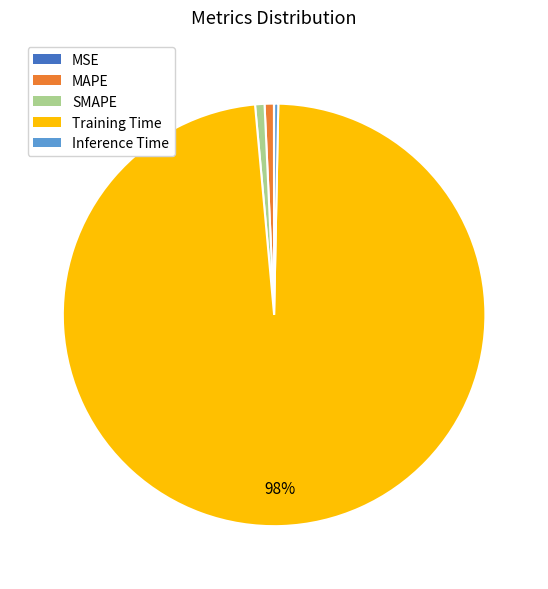

The SMAPE slice represents 1% of the pie. True or false?

True